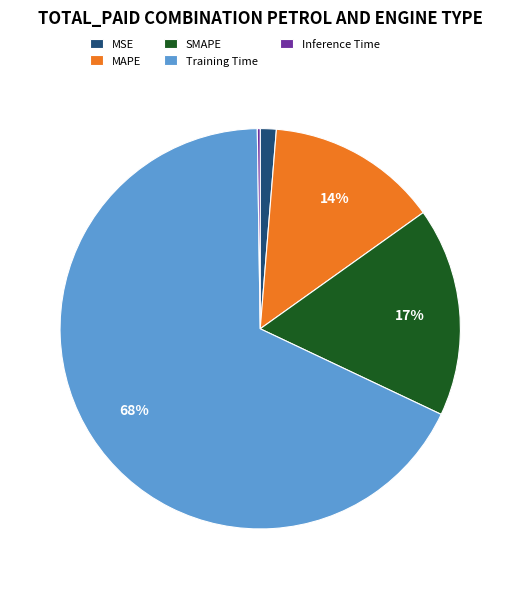

To the nearest percent, what is the average slice percentage?

20%